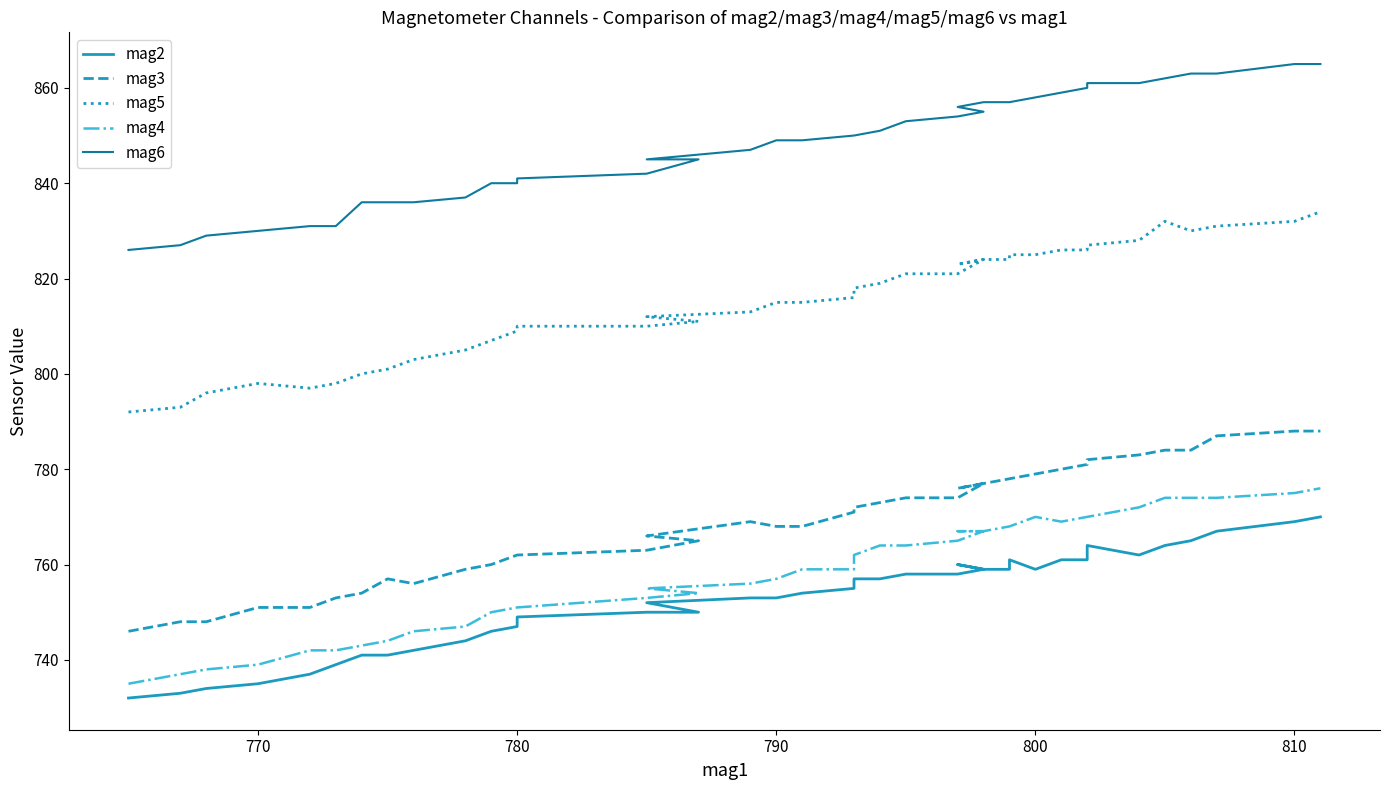

List the series in order of their peak value, lowest first.

mag2, mag4, mag3, mag5, mag6